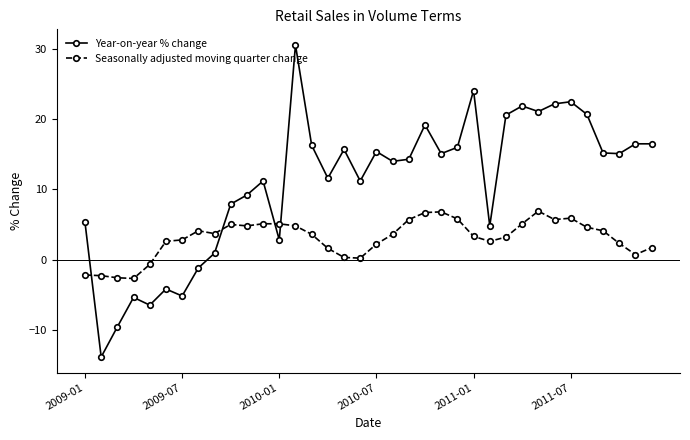

What is the sum of all Year-on-year % change values?

391.9